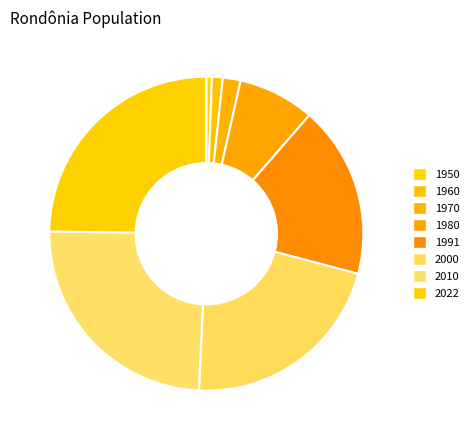

How many segments does this pie chart have?

8